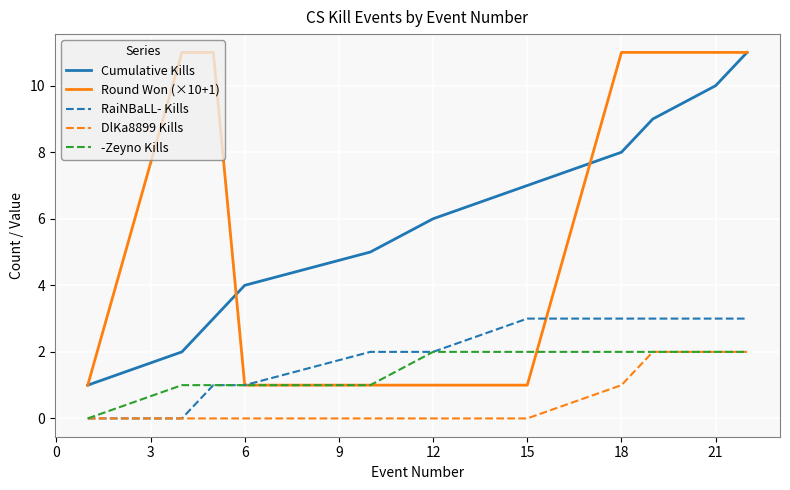

True or false: -Zeyno Kills and Cumulative Kills cross at least once.

False